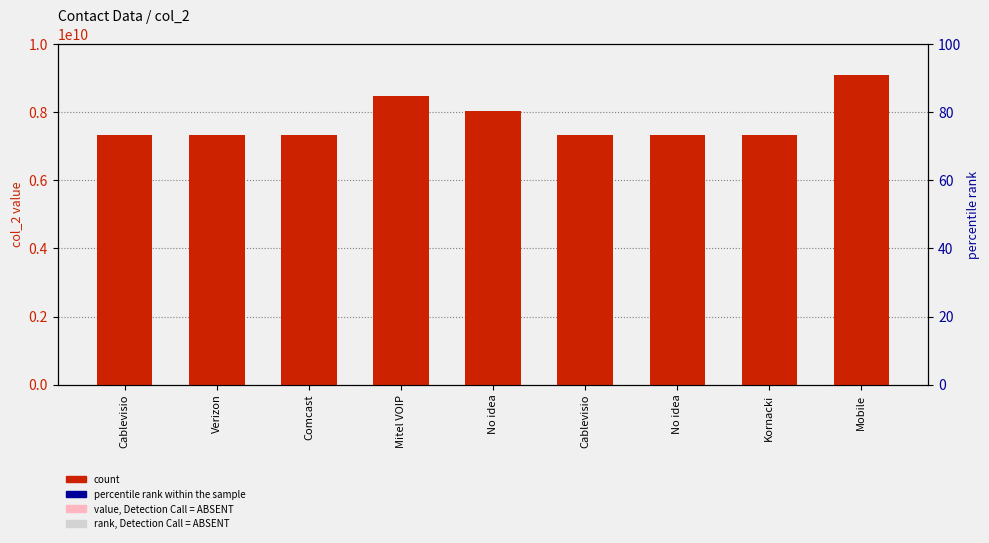

Does the chart contain stacked bars?

No